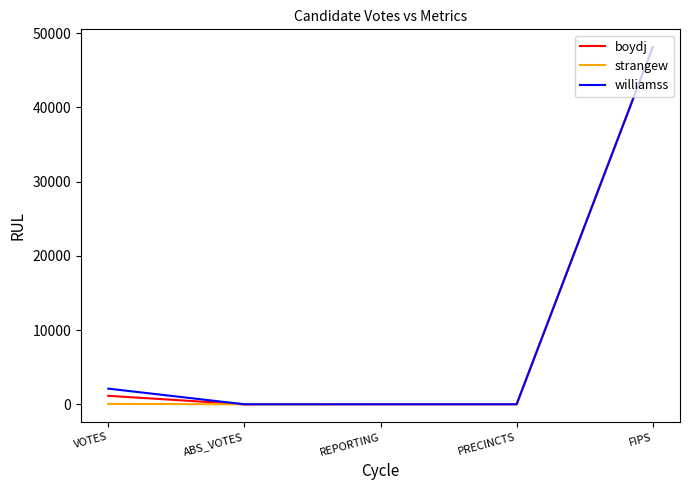

At which label is boydj closest to 24063?

VOTES